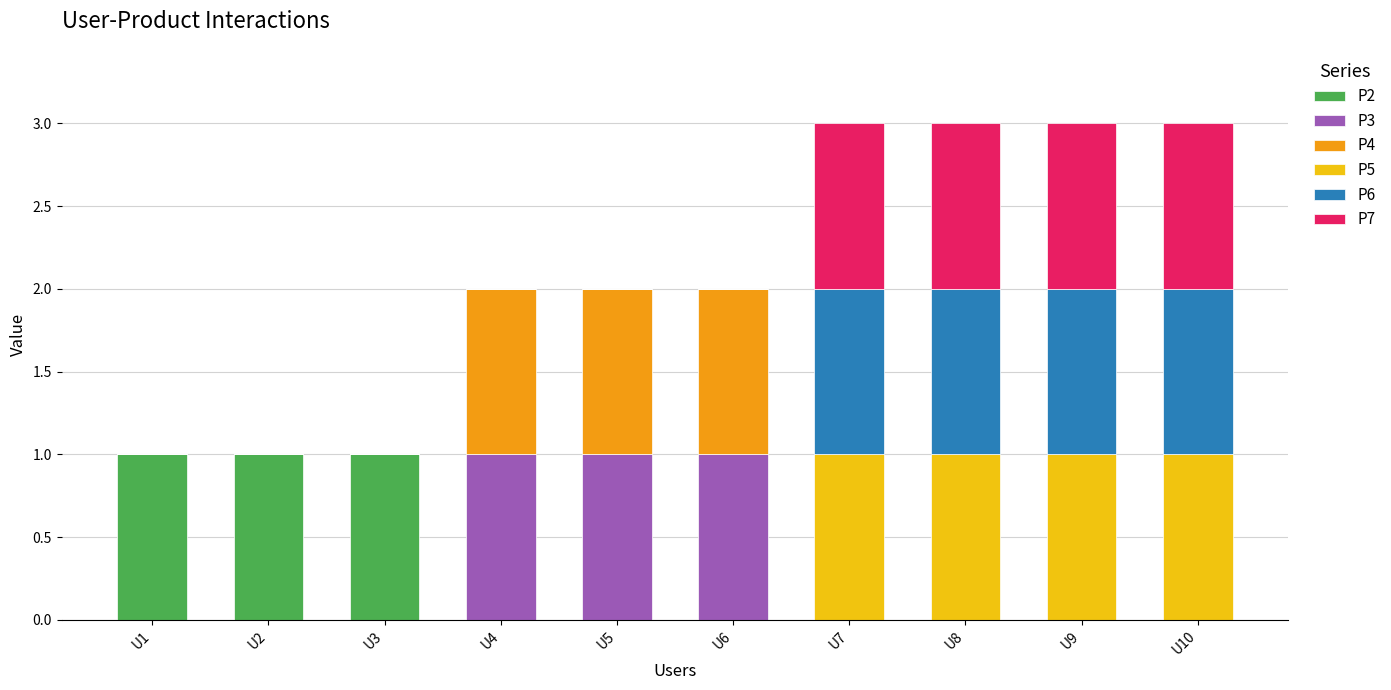

How many series are shown in this chart?

6